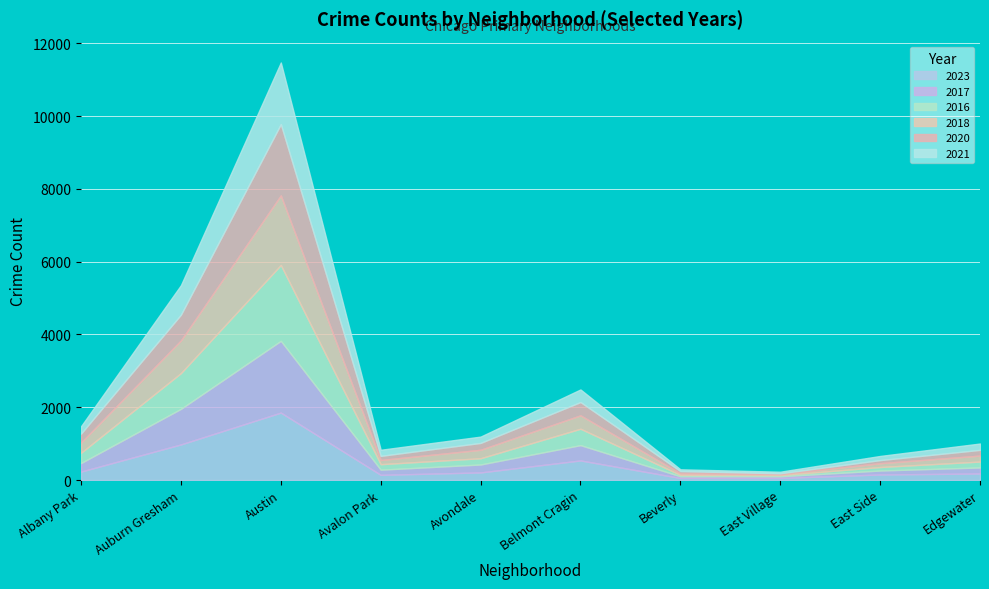

Reading right to left, what are all the values shown in this chart?

2023: 179	152	57	56	538	208	142	1853	978	232
2017: 166	108	46	46	420	218	142	1972	978	235
2016: 162	97	32	40	451	172	151	2086	983	282
2018: 164	105	26	41	369	233	115	1912	898	281
2020: 157	85	24	62	365	188	113	1959	708	246
2021: 175	114	43	49	346	174	168	1695	811	203